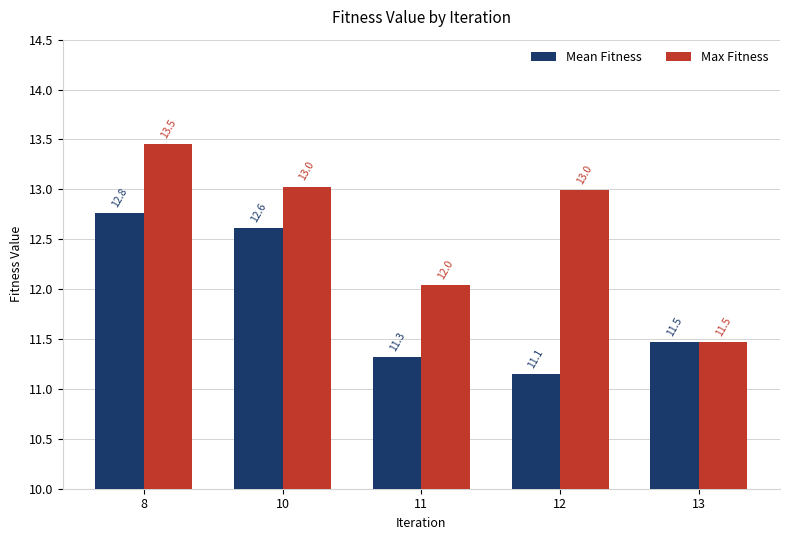

Is it true that Mean Fitness equals 6.5 at 13?

False